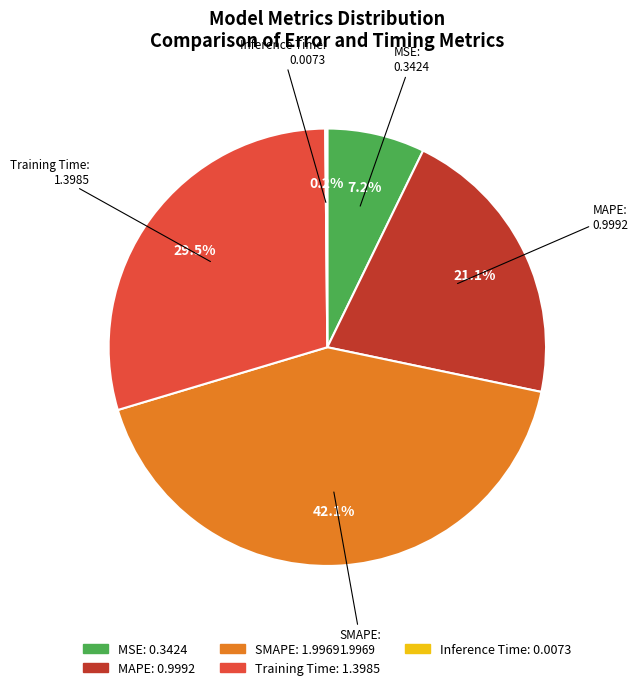

True or false: MAPE accounts for 28% of the total.

False